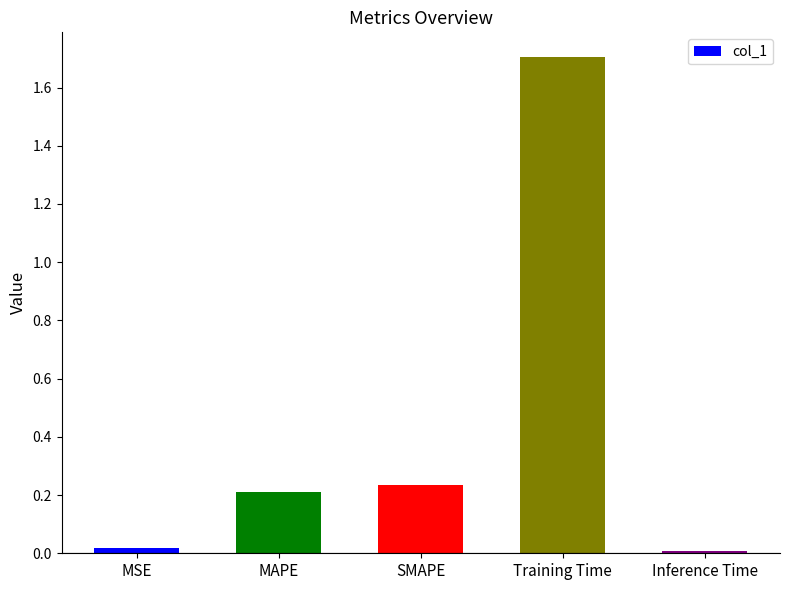

At which category does the chart reach its peak across all series?

Training Time